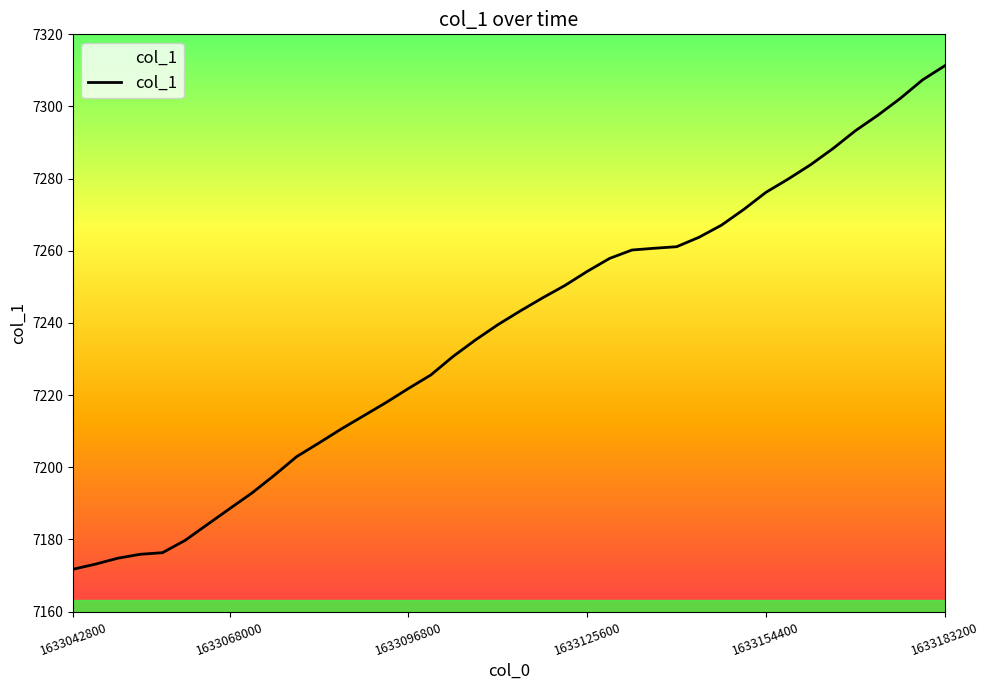

What is the difference between the maximum and minimum values?

139.6